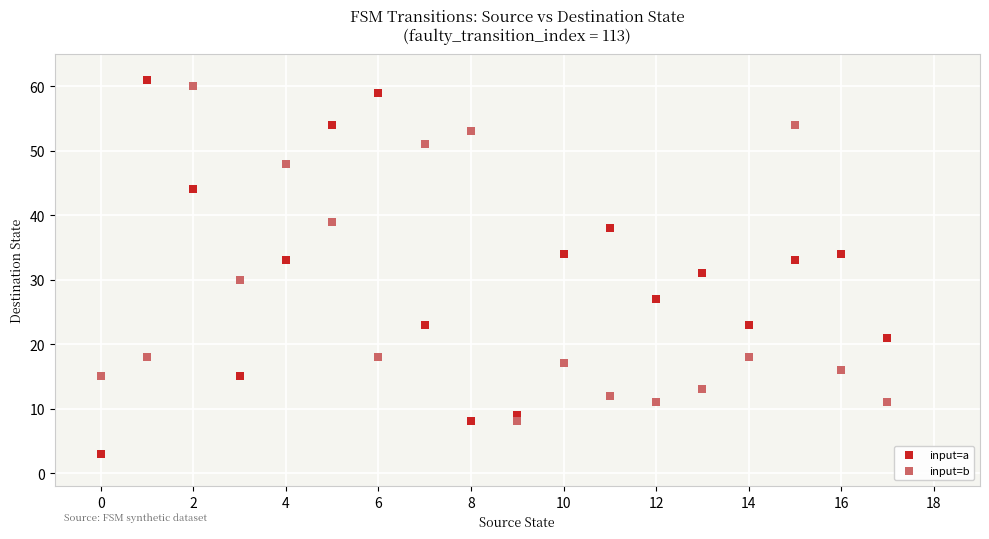

Across all data points, what is the range of Y values (max minus min)?

58